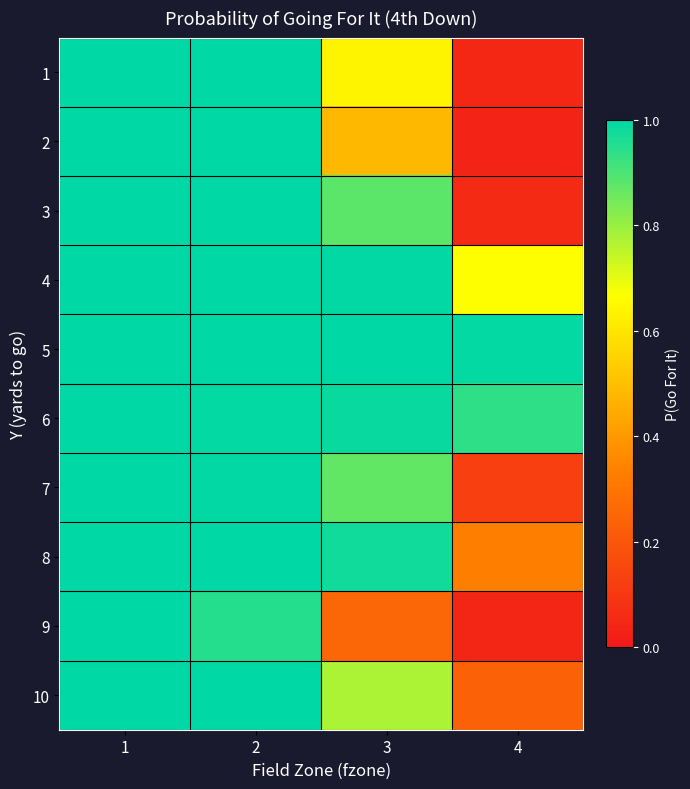

Which has a higher value, 4 or 3?

3